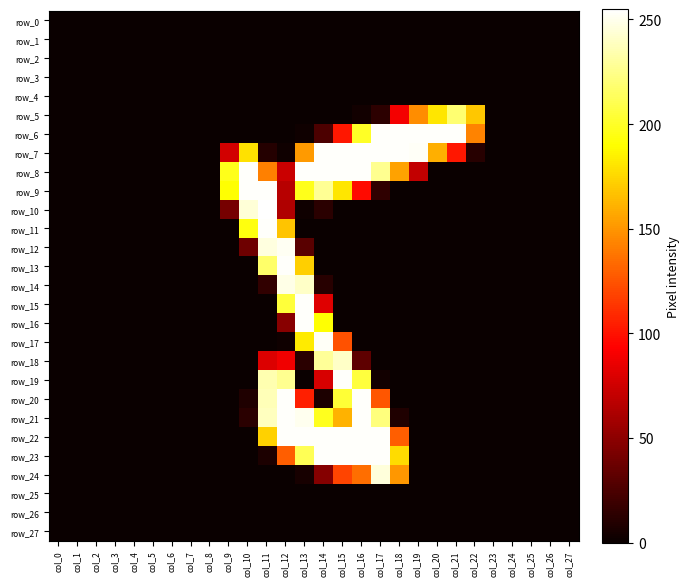

Which series has the largest total across all categories?

row_7